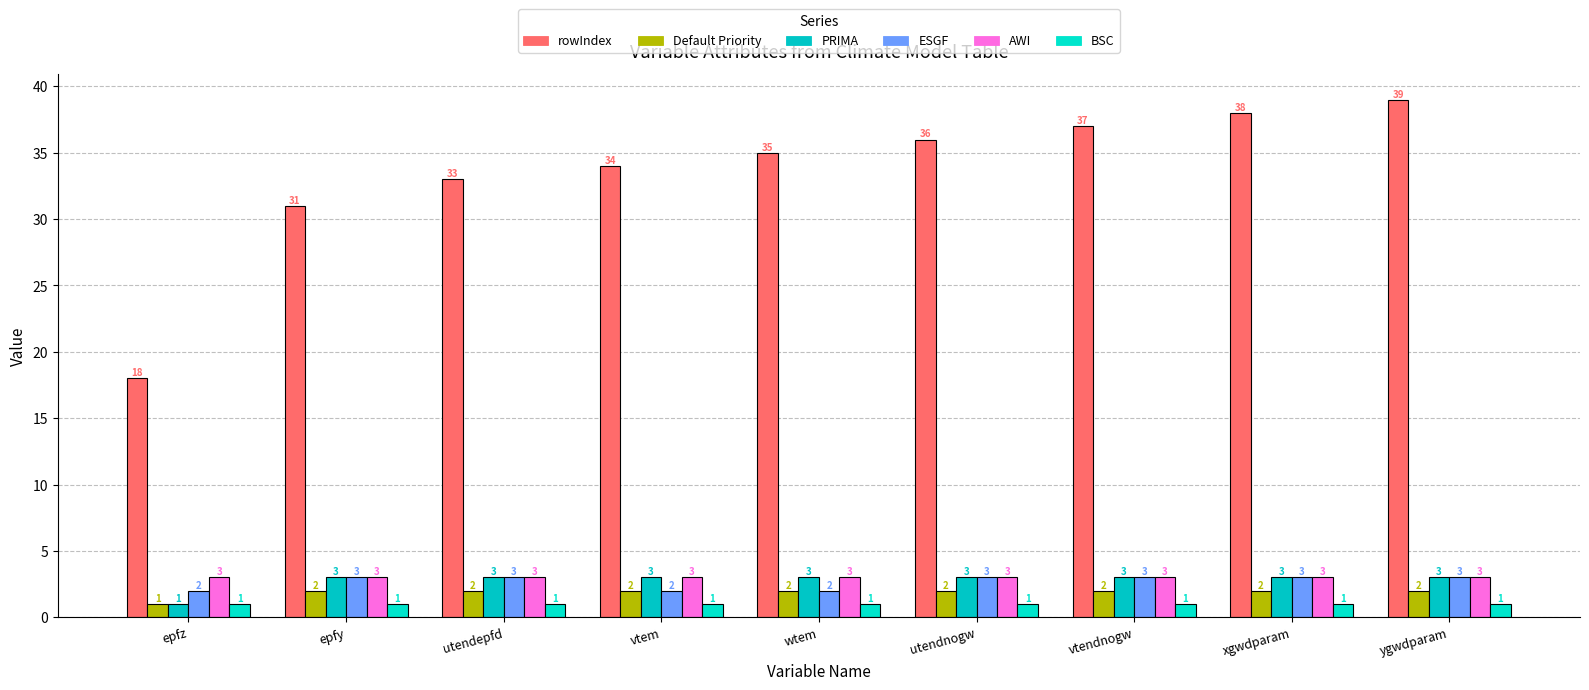

Which series changed the most between utendepfd and ygwdparam?

rowIndex